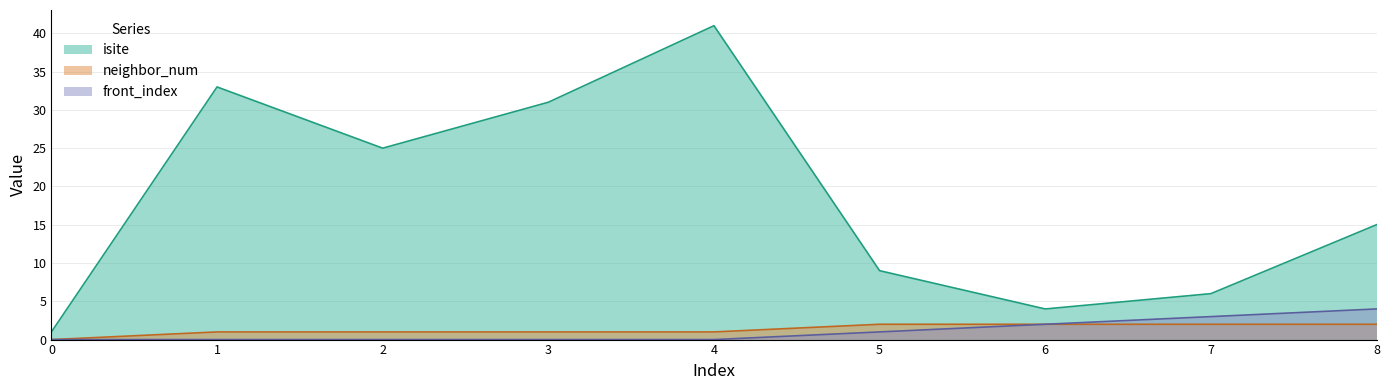

At how many categories does at least one series exceed 18?

4